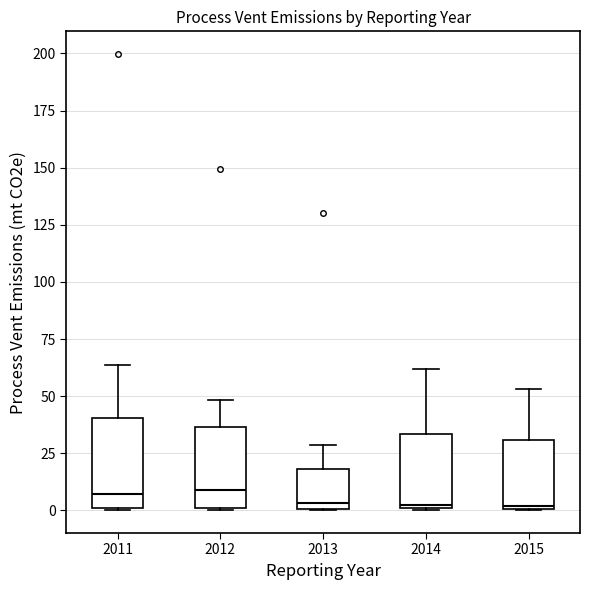

Reading left to right, read every box against the y-axis: the position of its median line, the range the box covers, and the ends of its whiskers. The values are not printed on the chart, so give them approximately, as read against the axis.

2011: median 5, box 0 to 40, whiskers 0 to 65
2012: median 10, box 0 to 35, whiskers 0 to 50
2013: median 5, box 0 to 20, whiskers 0 to 30
2014: median 0, box 0 to 35, whiskers 0 to 60
2015: median 0, box 0 to 30, whiskers 0 to 55